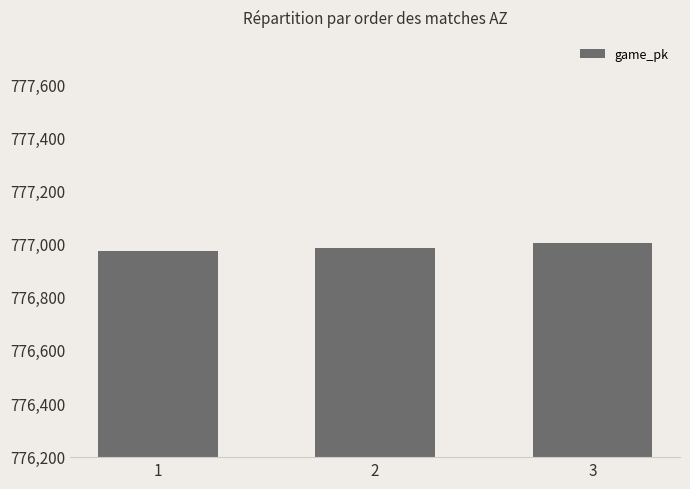

What is the value of the 3rd bar from the left?

777002